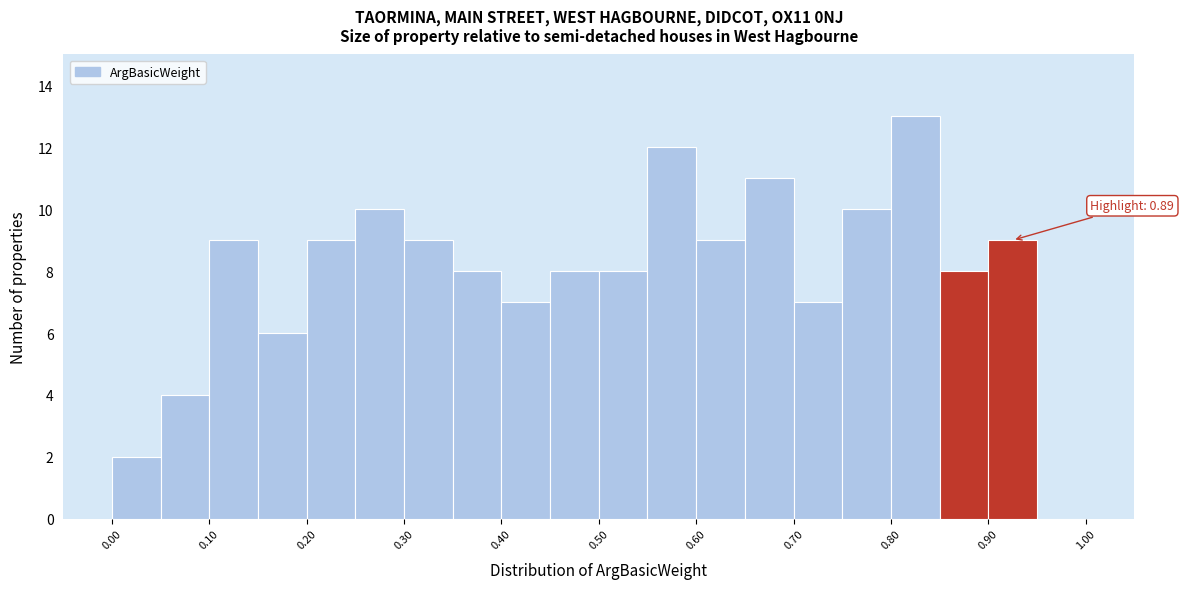

Over which range of the x-axis is the bar tallest?

0.80 to 0.85